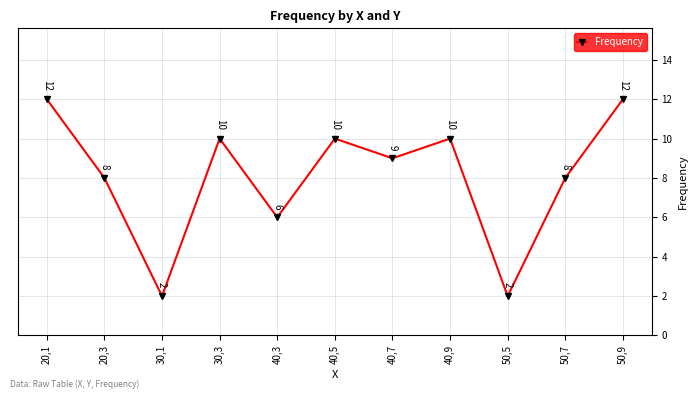

How many values are below 9?

5